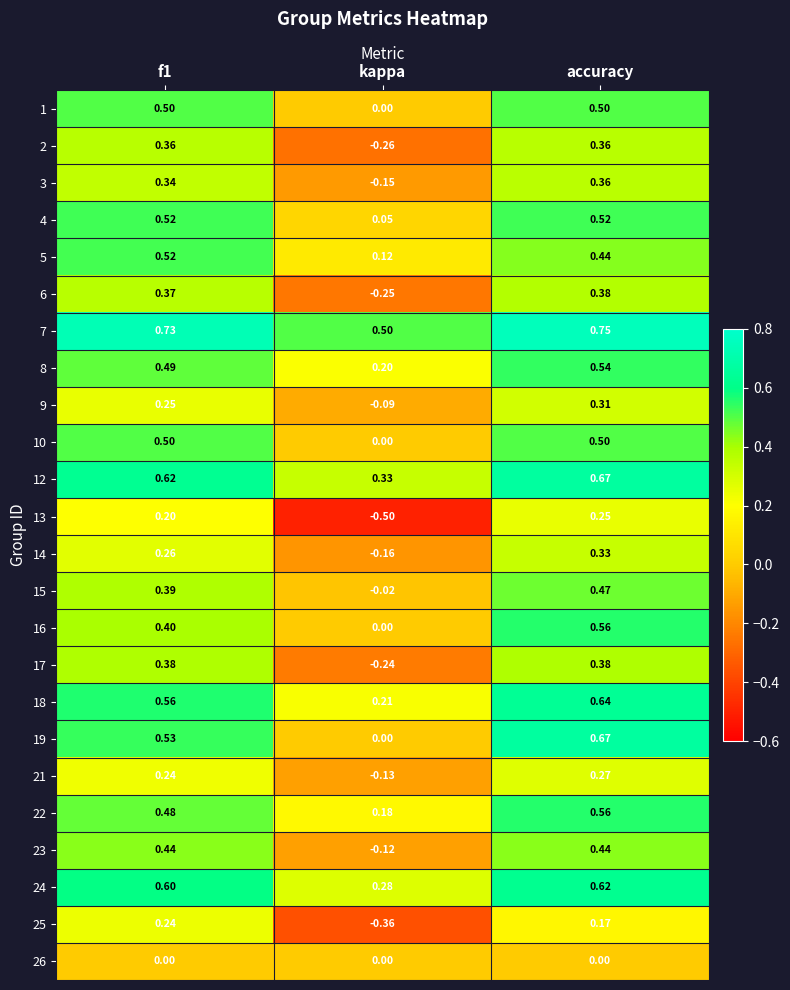

At how many categories does at least one series exceed 0?

3